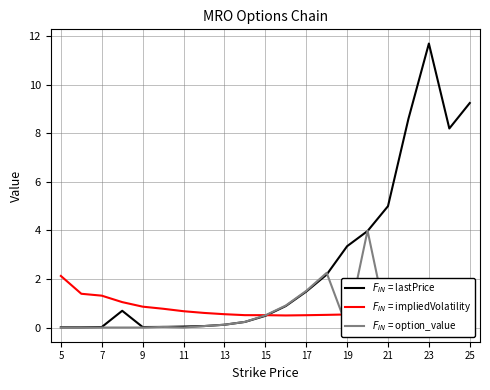

The value of option_value at 15 is 0.5. True or false?

True